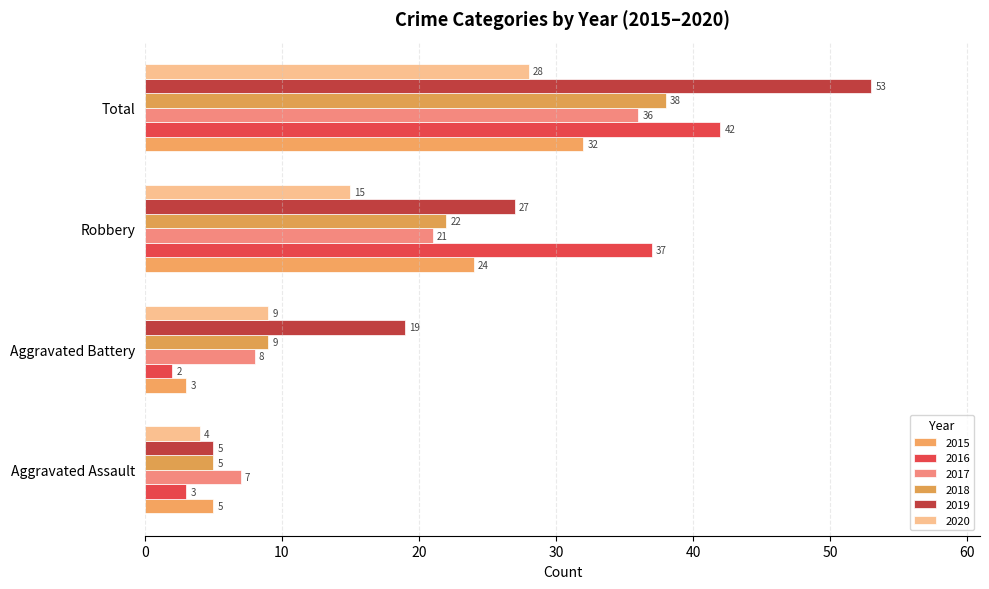

What is the average value of the 2019 series?

26